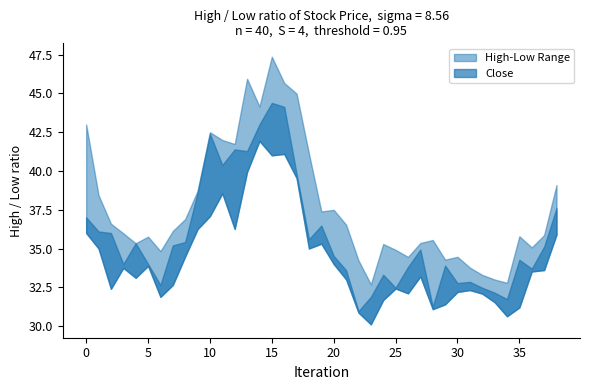

True or false: Low and Close intersect in this chart.

False